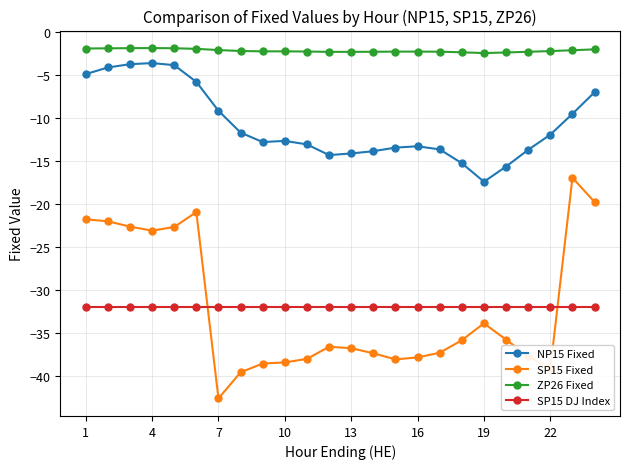

What is the lowest value of the SP15 DJ Index series?

-32.0